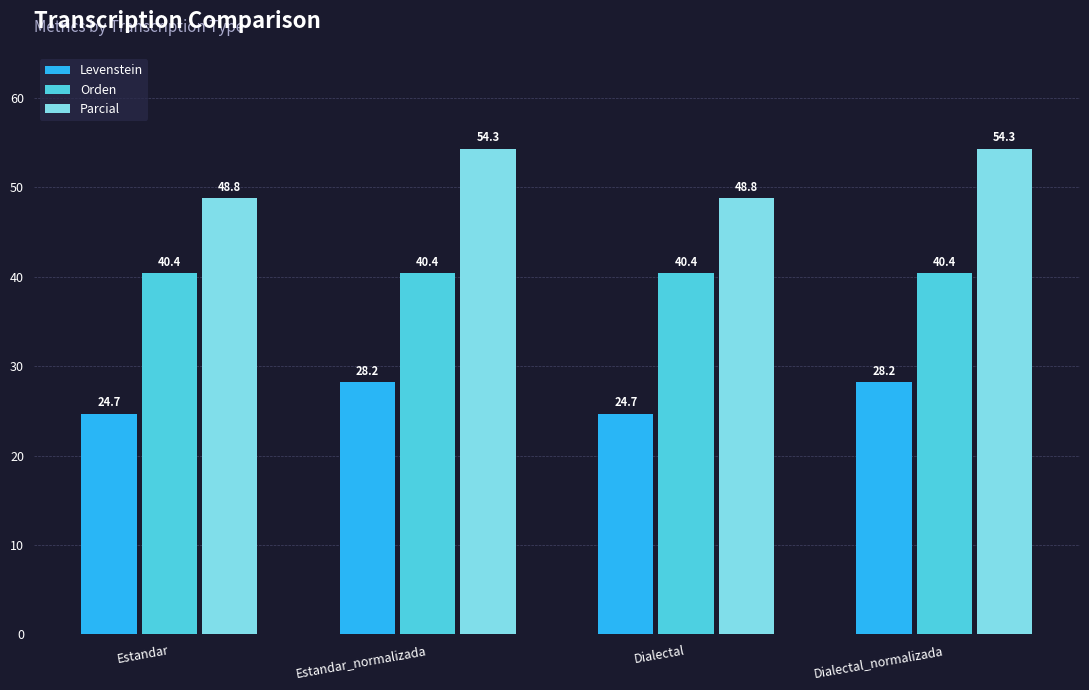

Reading left to right, transcribe all the data shown in this chart.

Levenstein: 24.7	28.2	24.7	28.2
Orden: 40.4	40.4	40.4	40.4
Parcial: 48.8	54.3	48.8	54.3